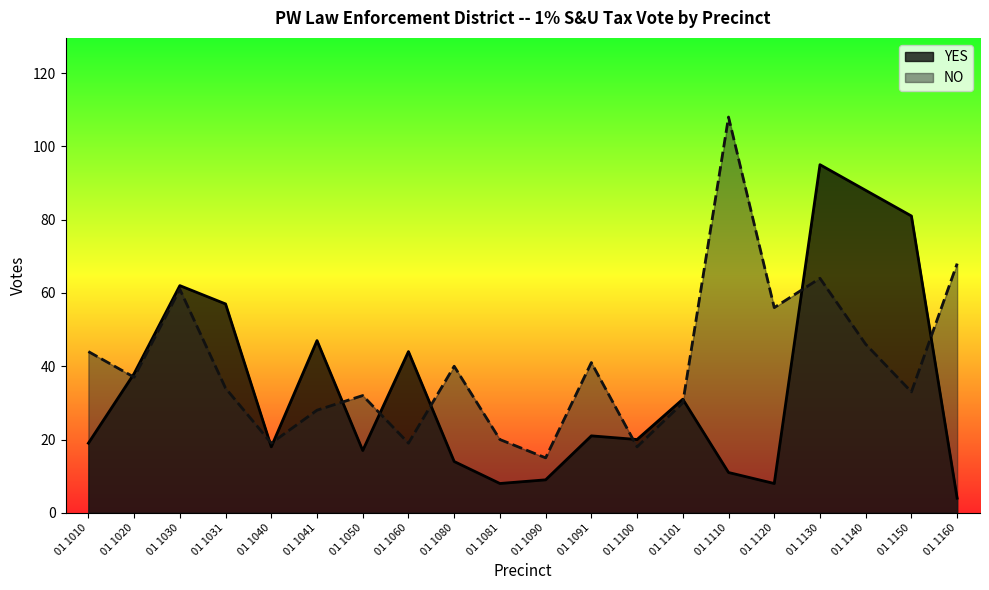

Which series has the largest range (max minus min)?

NO